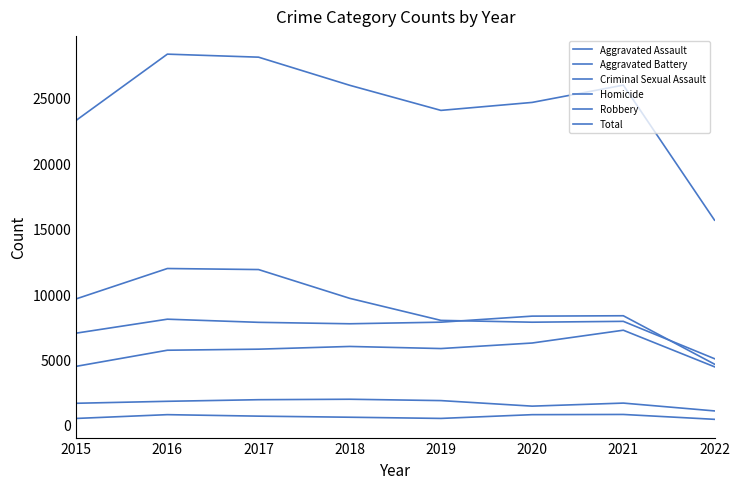

What is the difference between the Robbery values at 2018 and 2015?

41